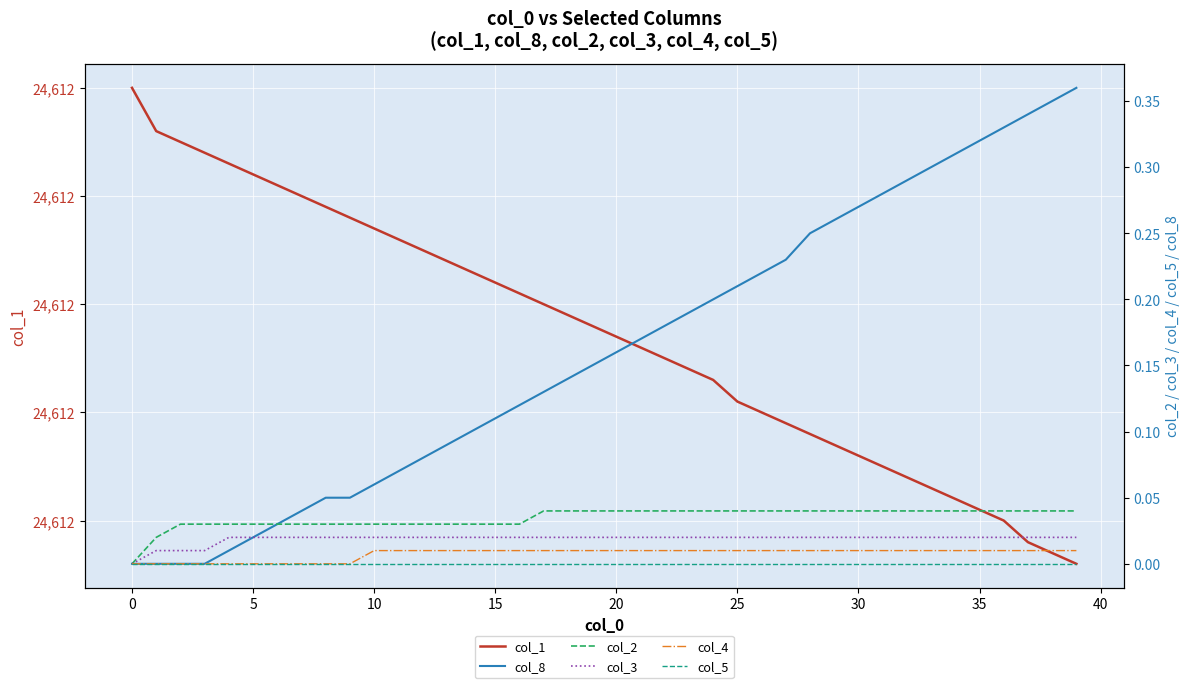

Which series has the largest total across all categories?

col_1